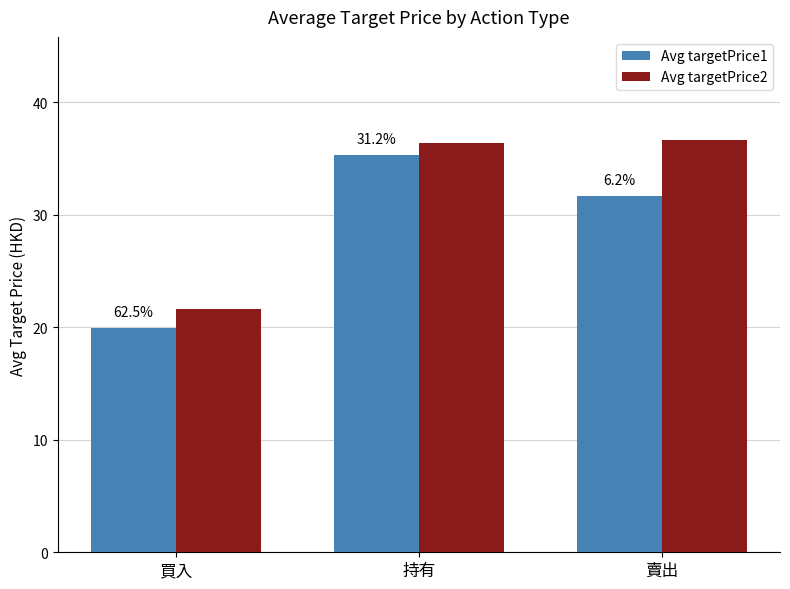

Does the chart contain stacked bars?

No